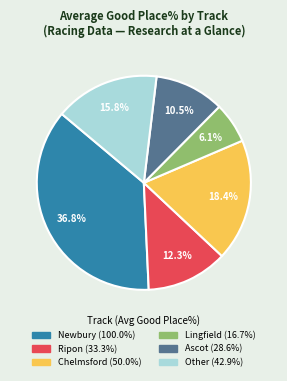

Is there any slice that represents more than half of the pie?

No